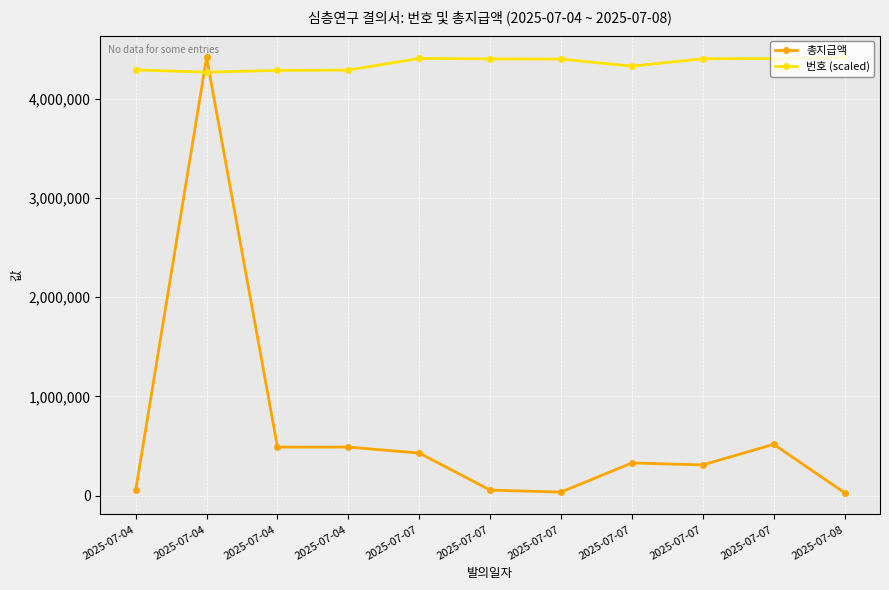

How many lines are shown in the chart?

2